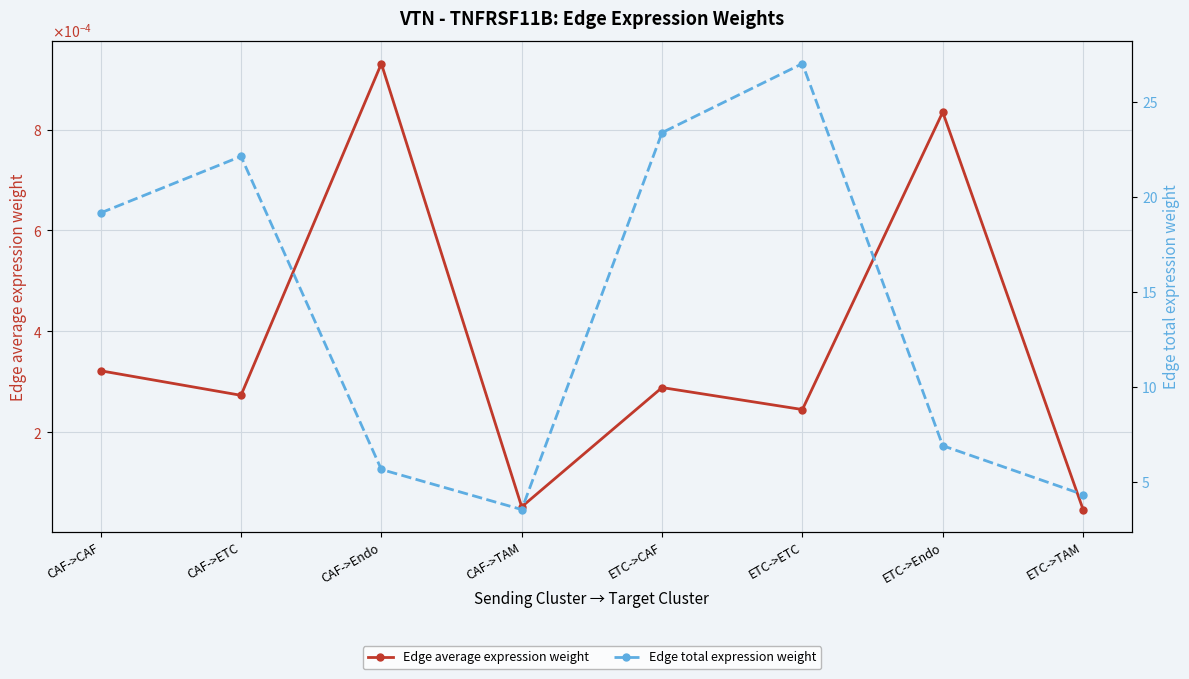

How many values in the Edge total expression weight series are below 19?

4